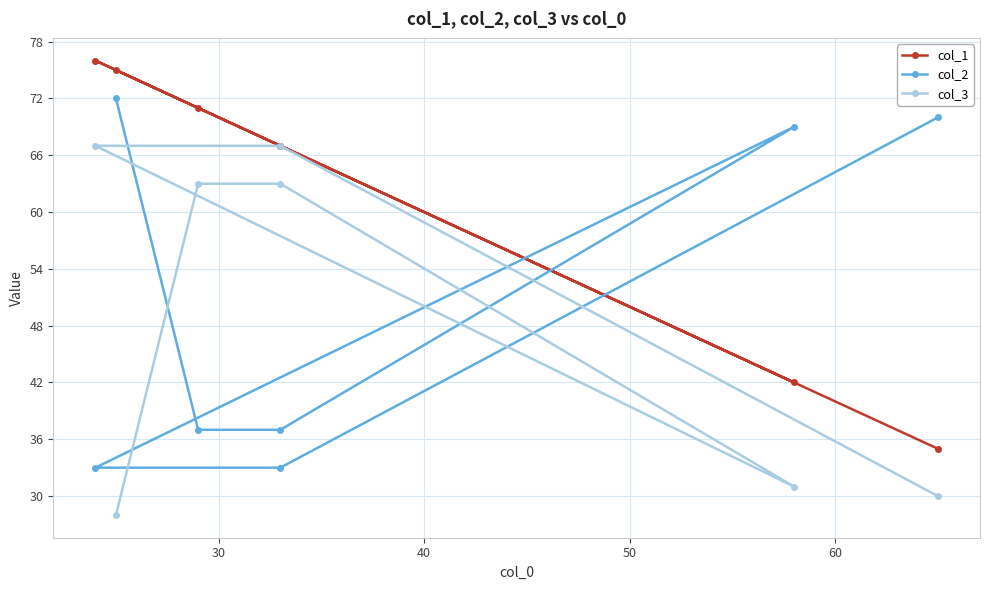

True or false: col_3 and col_2 cross at least once.

True